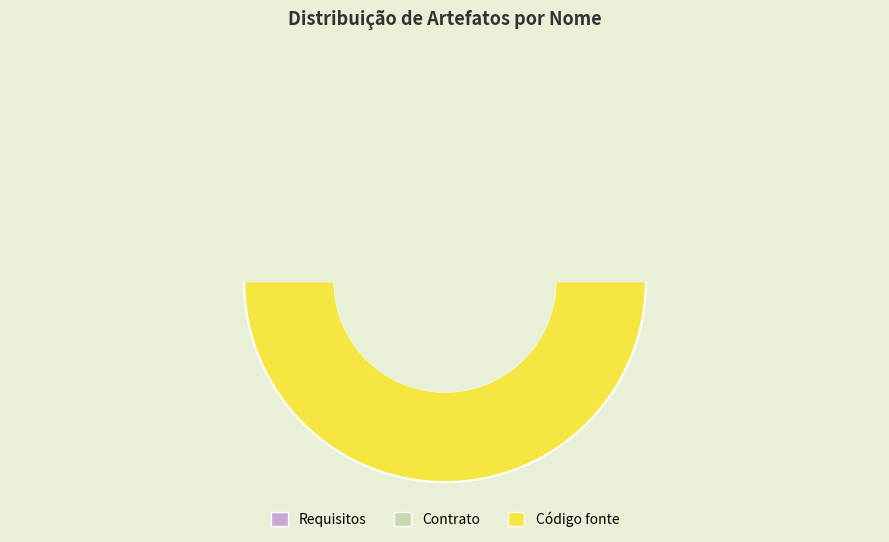

Which category has the smallest portion of the pie?

Requisitos